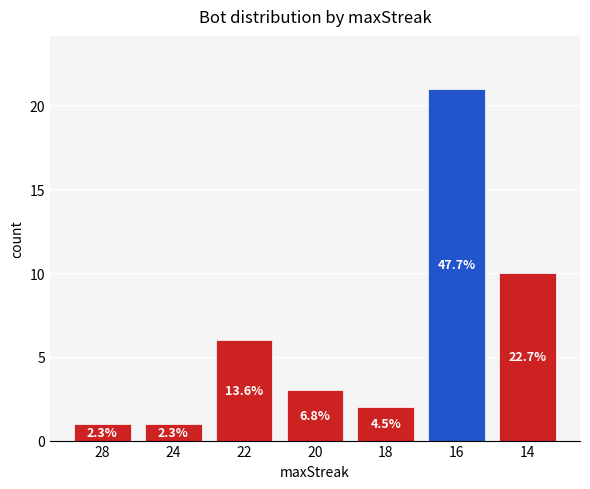

Reading left to right, extract all data points from this chart.

28=1	24=1	22=6	20=3	18=2	16=21	14=10